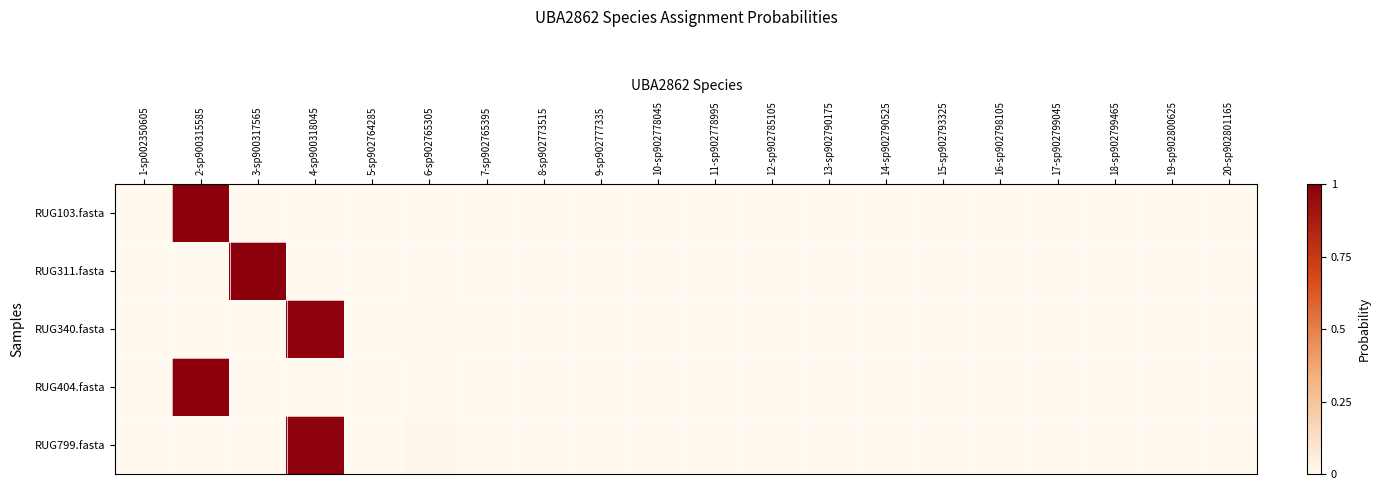

At how many categories does at least one series exceed 0?

20